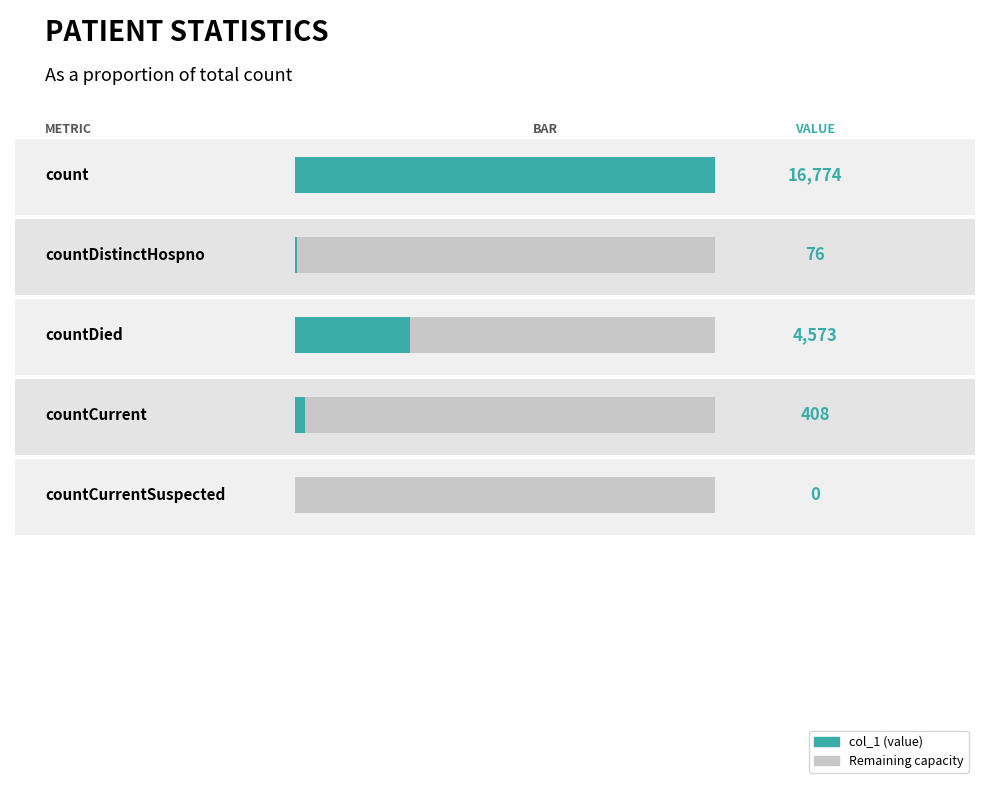

What is the change in value from countDistinctHospno to countCurrentSuspected?

-76